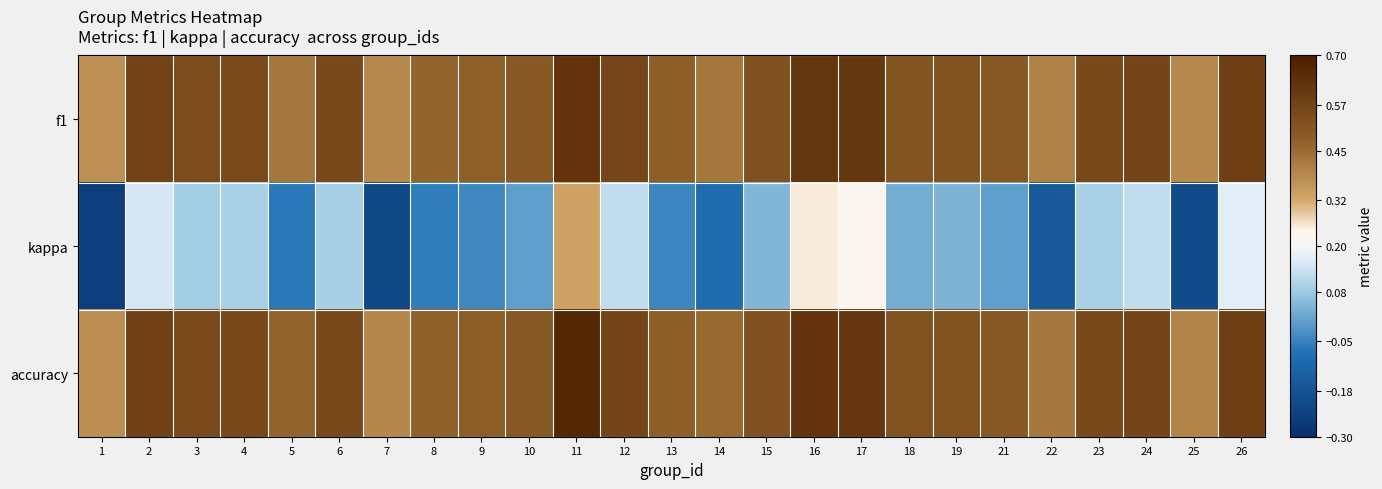

Reading left to right, what are all the values shown in this chart?

f1: 1=0.4	2=0.6	3=0.5	4=0.5	5=0.4	6=0.5	7=0.4	8=0.5	9=0.5	10=0.5	11=0.6	12=0.6	13=0.5	14=0.4	15=0.5	16=0.6	17=0.6	18=0.5	19=0.5	21=0.5	22=0.4	23=0.5	24=0.6	25=0.4	26=0.6
kappa: 1=-0.2	2=0.1	3=0.1	4=0.1	5=-0.1	6=0.1	7=-0.2	8=-0.1	9=-0.0	10=0.0	11=0.3	12=0.1	13=-0.0	14=-0.1	15=0.0	16=0.2	17=0.2	18=0.0	19=0.0	21=0.0	22=-0.2	23=0.1	24=0.1	25=-0.2	26=0.2
accuracy: 1=0.4	2=0.6	3=0.5	4=0.5	5=0.5	6=0.5	7=0.4	8=0.5	9=0.5	10=0.5	11=0.7	12=0.6	13=0.5	14=0.5	15=0.5	16=0.6	17=0.6	18=0.5	19=0.5	21=0.5	22=0.4	23=0.5	24=0.6	25=0.4	26=0.6